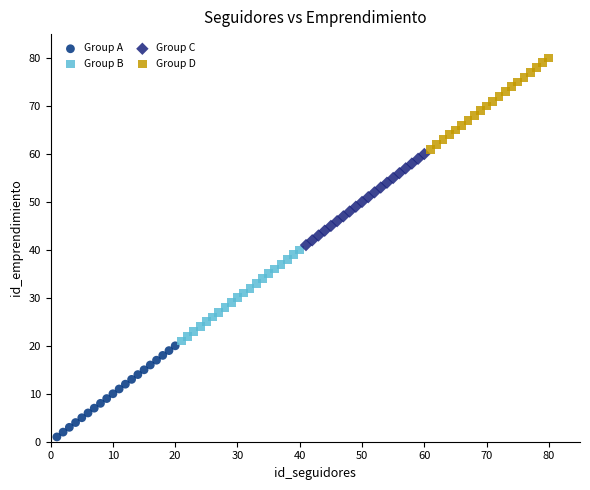

Which series reaches the maximum Y coordinate?

Group D